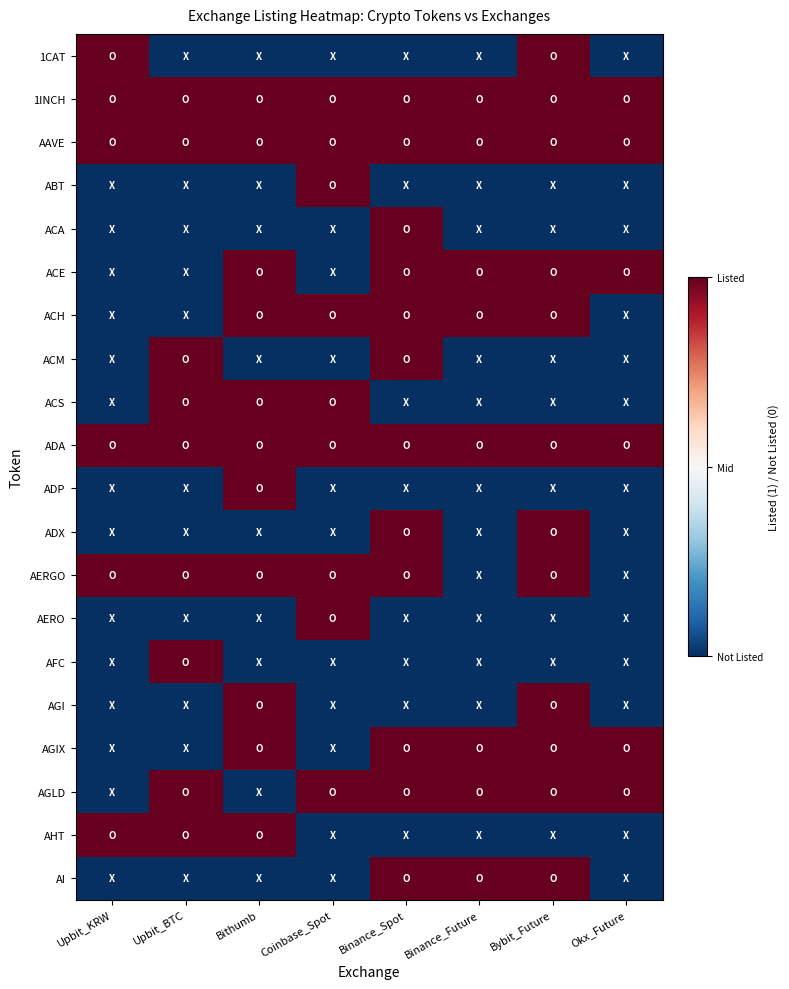

What is the total value across all series at Bithumb?

2